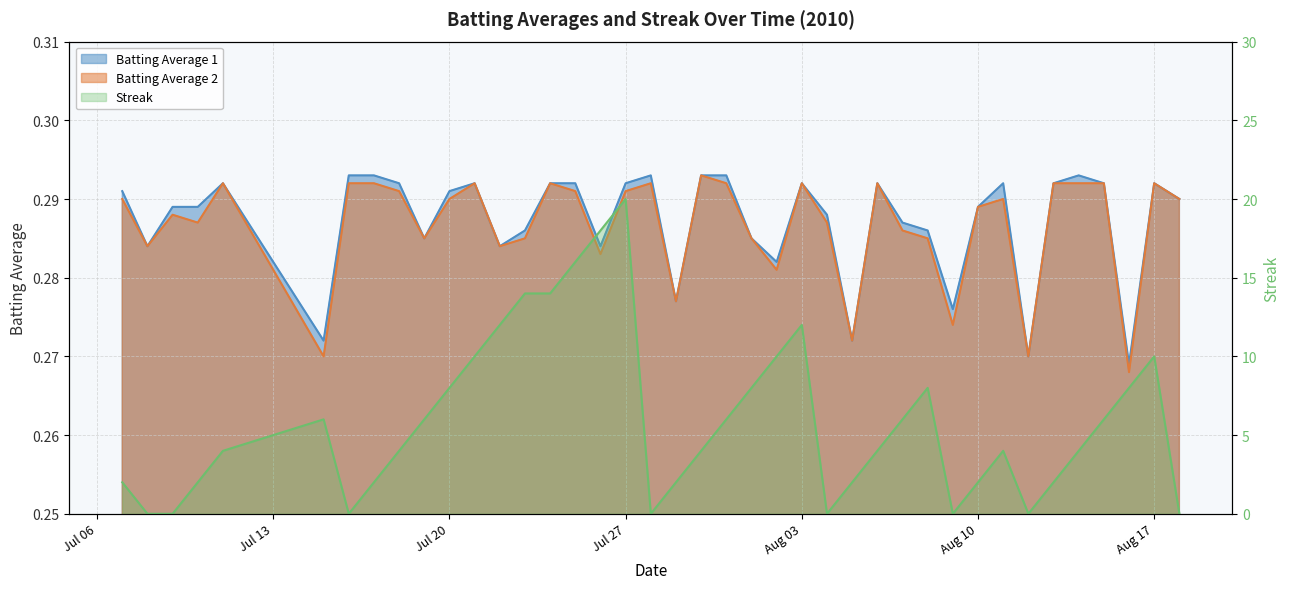

Which has a higher value, 2010-08-15 or 2010-07-25?

2010-08-15